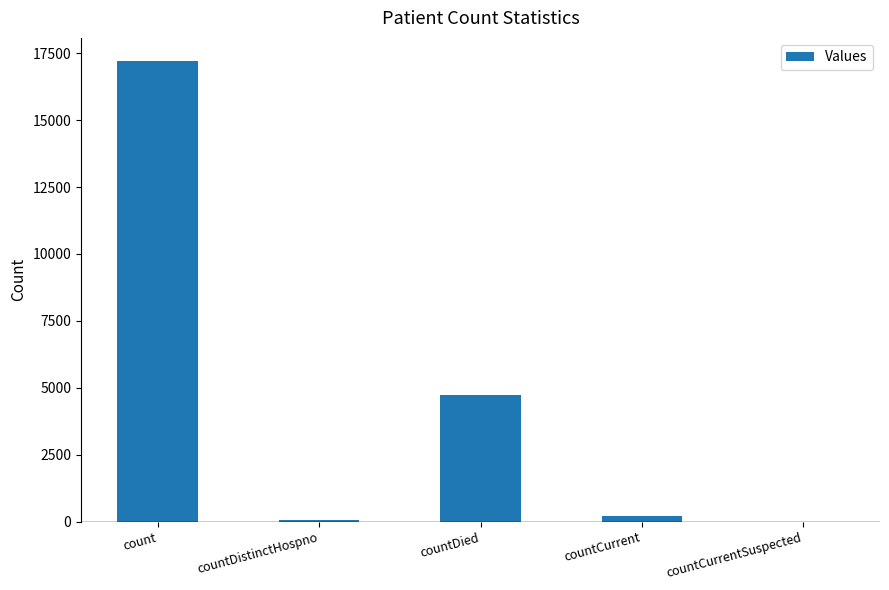

What is the greatest value displayed?

17210